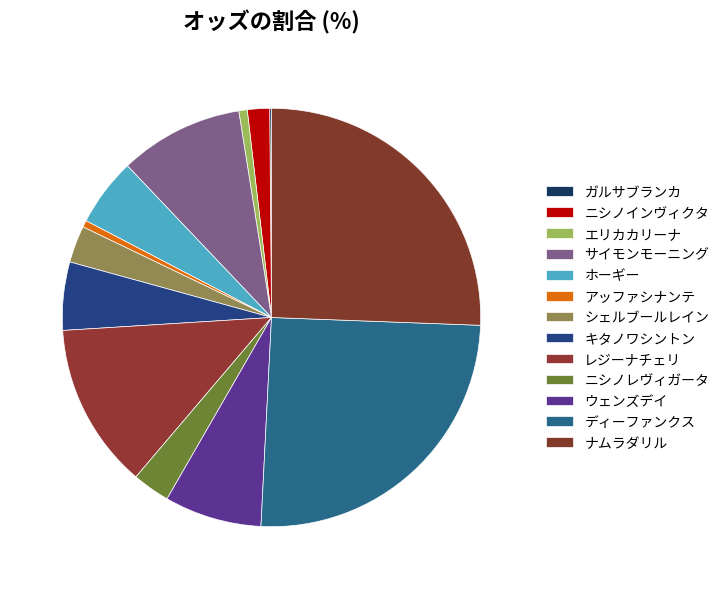

Is the sum of ニシノレヴィガータ and ウェンズデイ greater than half?

No